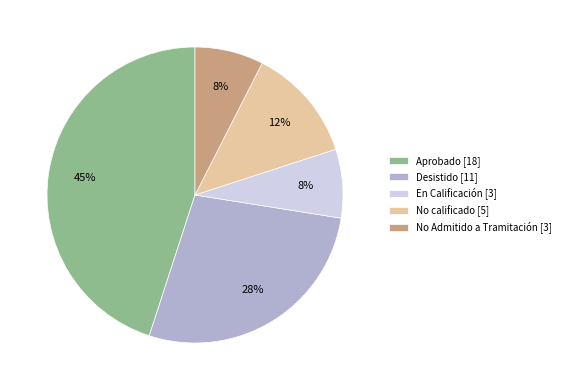

Which category has the biggest portion of the pie?

Aprobado